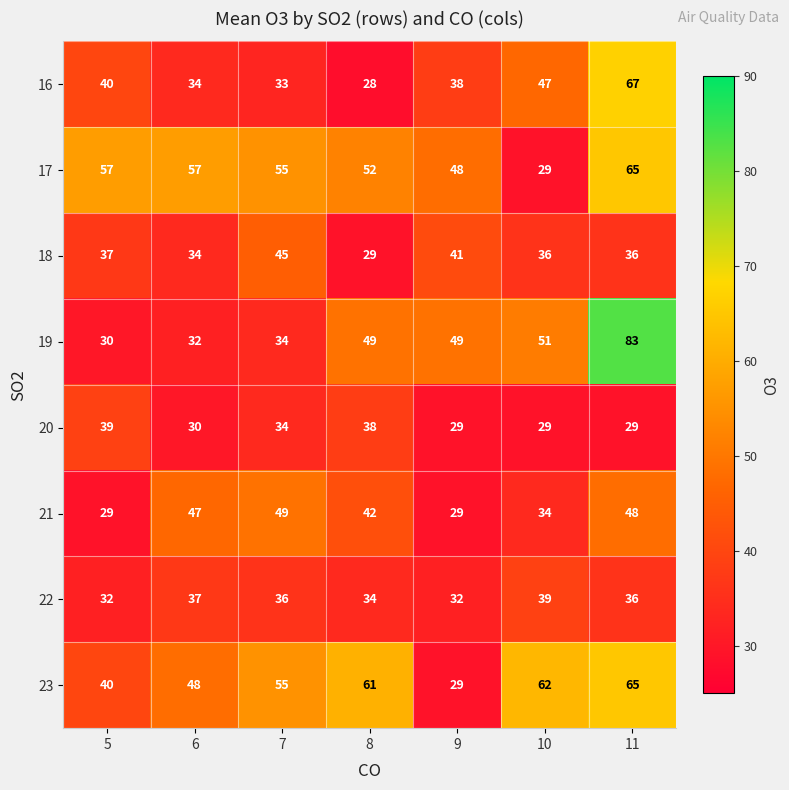

What is the sum of all 16 values?

287